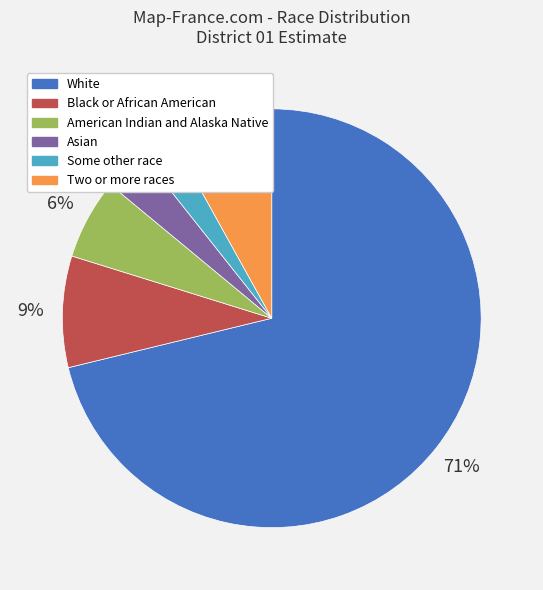

To the nearest percent, what is the average slice percentage?

17%